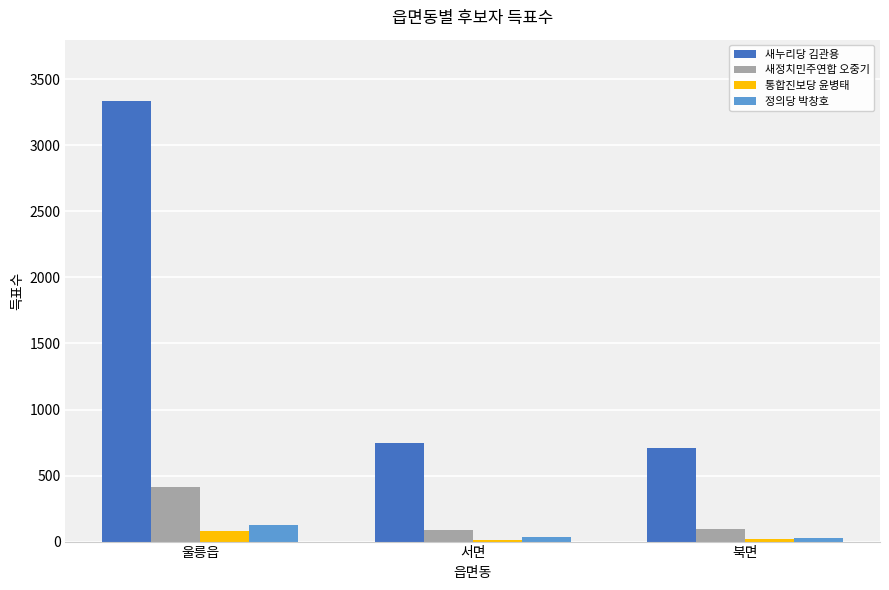

What is the difference between the 통합진보당 윤병태 values at 울릉읍 and 서면?

65